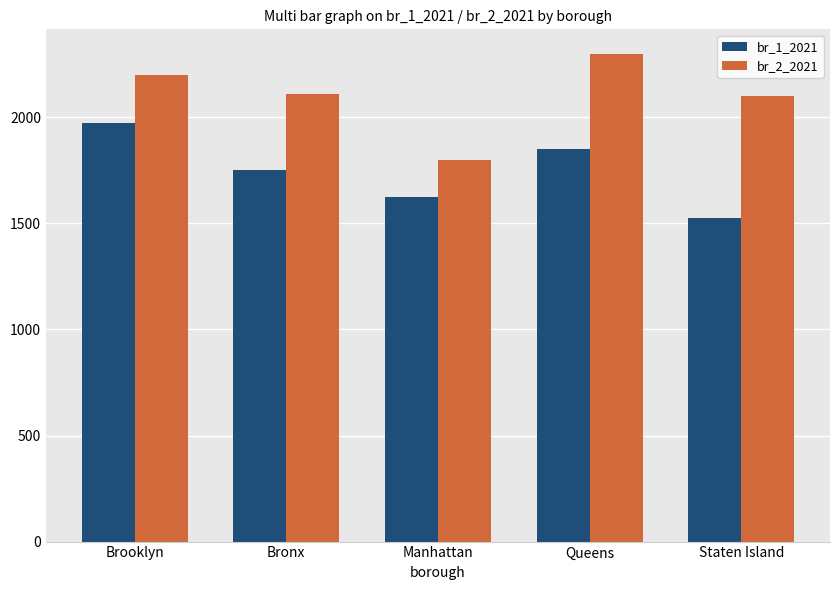

Is the value of br_1_2021 at Manhattan greater than the value of br_2_2021 at Bronx?

No